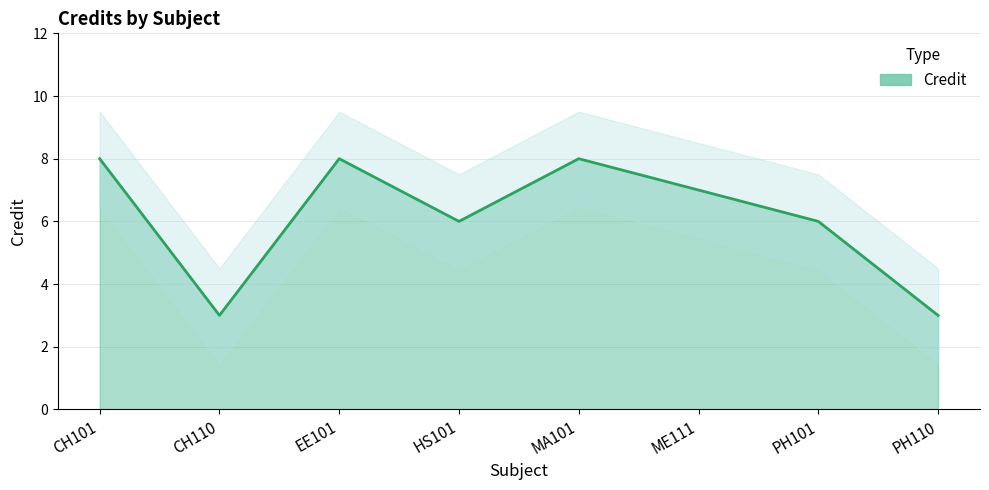

How many points are lower than both their immediate neighbors (excluding endpoints)?

2